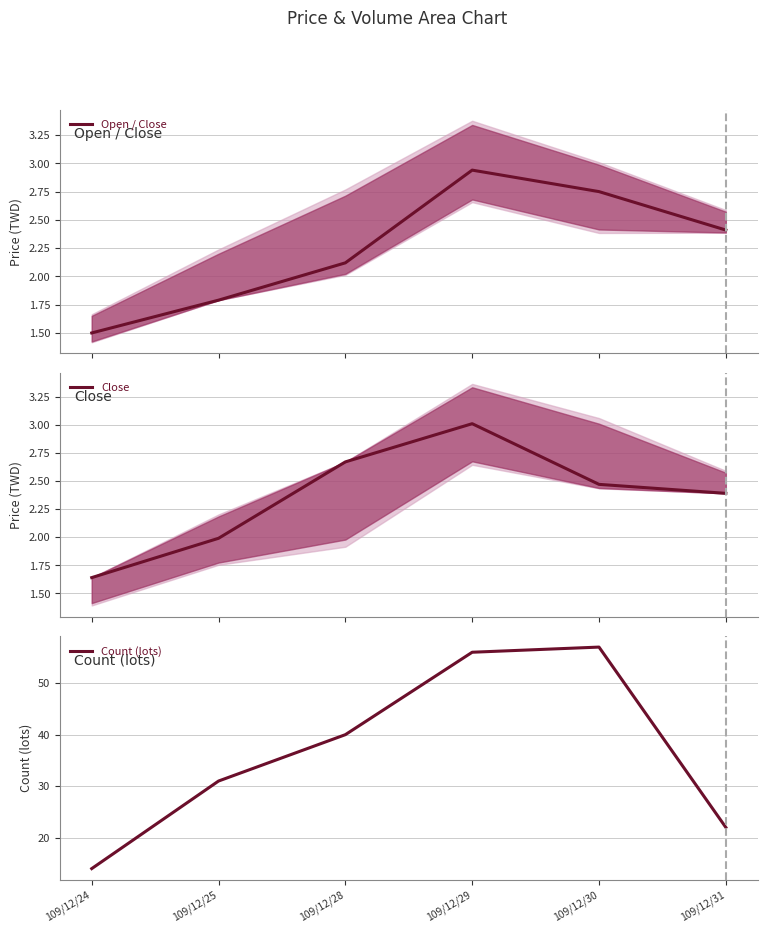

Reading left to right, extract all data points from this chart.

Open / Close: 109/12/24=1.5	109/12/25=1.8	109/12/28=2.1	109/12/29=2.9	109/12/30=2.8	109/12/31=2.4
Close: 109/12/24=1.6	109/12/25=2.0	109/12/28=2.7	109/12/29=3.0	109/12/30=2.5	109/12/31=2.4
Count (lots): 109/12/24=14.0	109/12/25=31.0	109/12/28=40.0	109/12/29=56.0	109/12/30=57.0	109/12/31=22.0